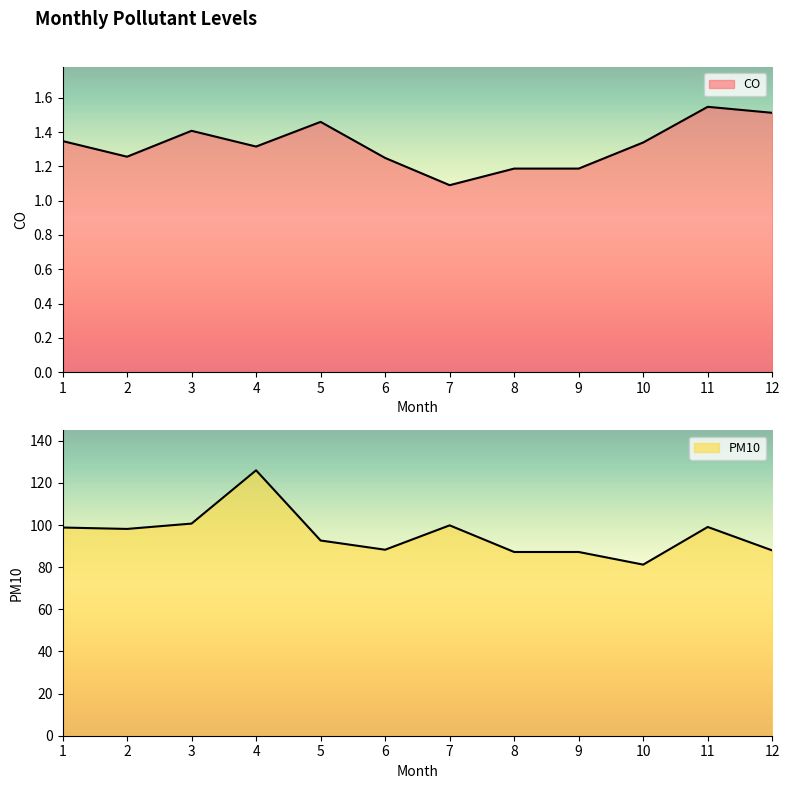

Which series changed the most between 6 and 8?

PM10